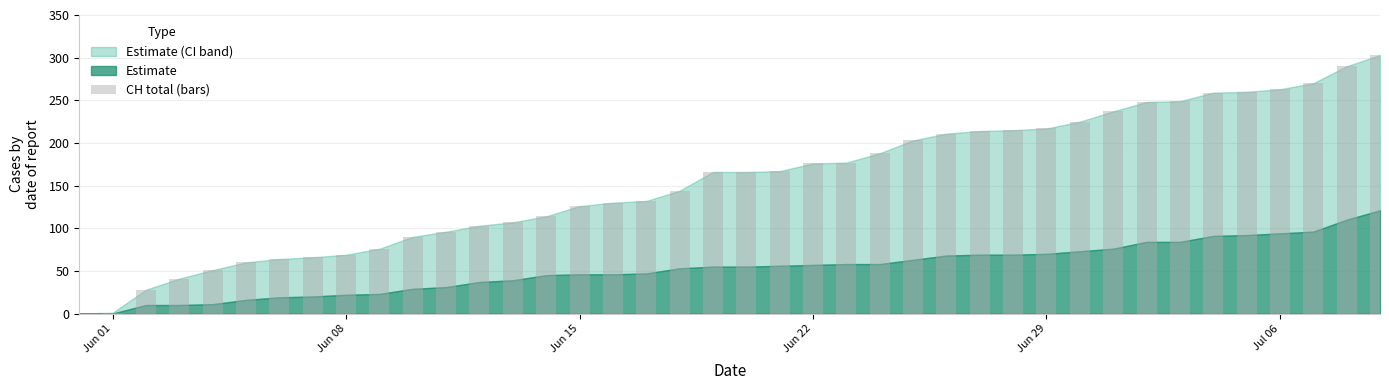

What is the maximum value shown in the chart?

303